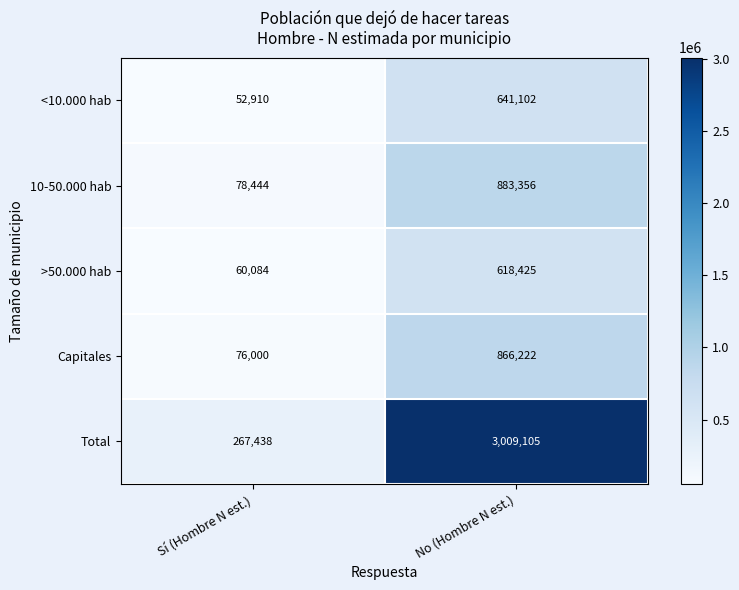

Which series has the widest spread of values?

Total